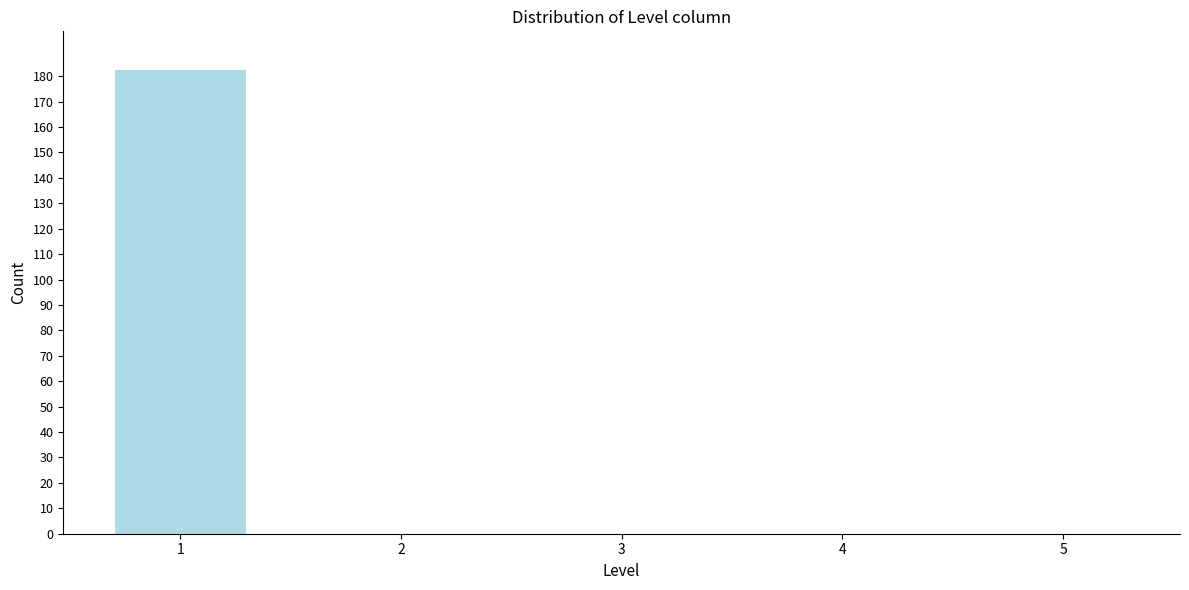

Reading left to right, list all the values displayed in this chart.

1=183	2=0	3=0	4=0	5=0